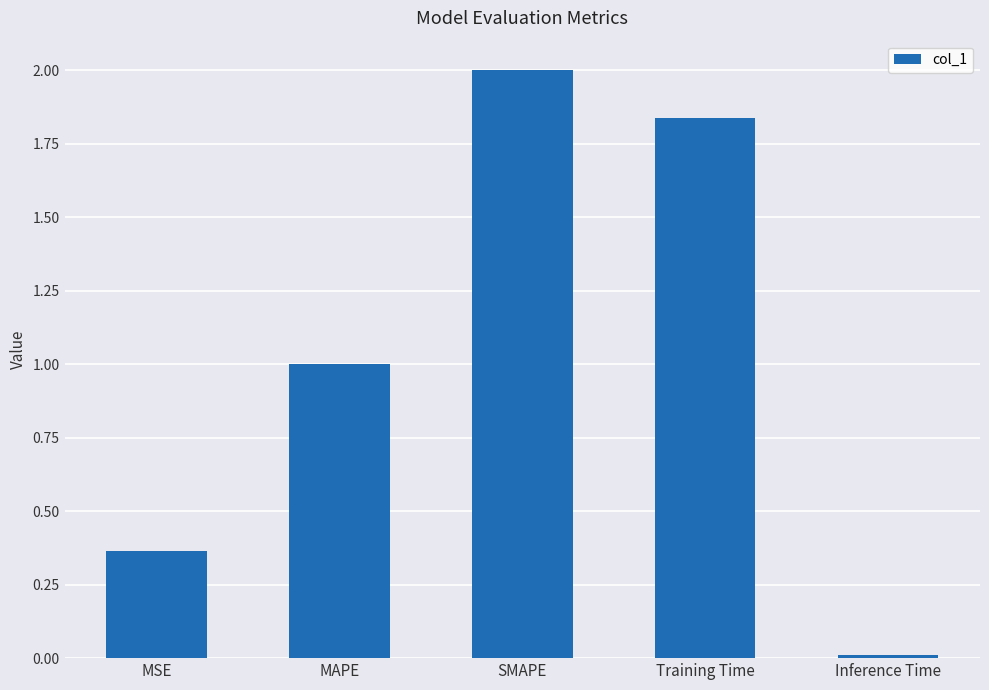

What is the difference between the values at SMAPE and MAPE?

1.0